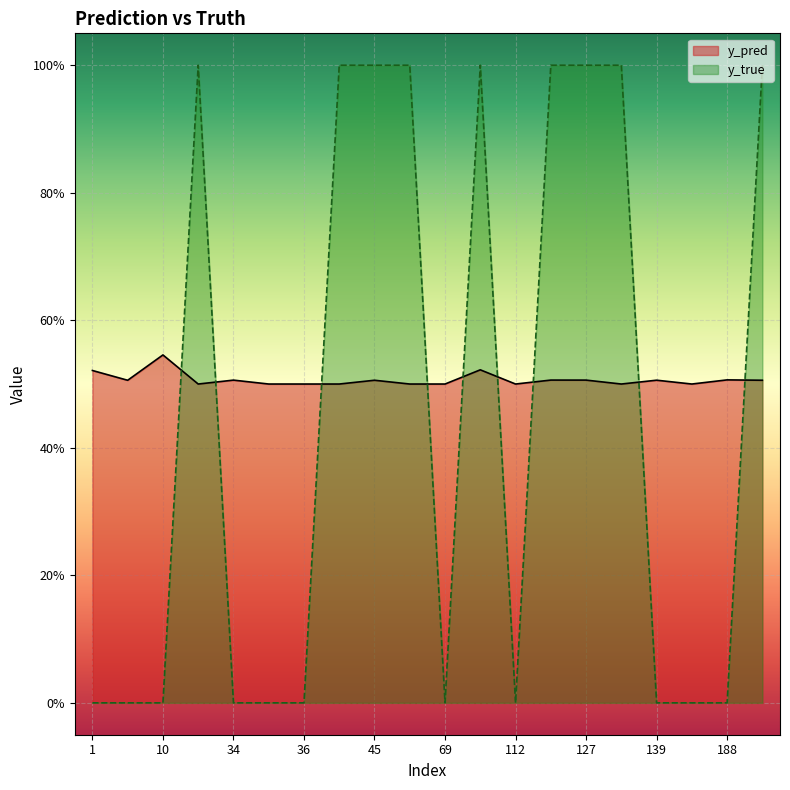

Rank the categories by y_true value from highest to lowest.

23, 42, 45, 65, 96, 113, 127, 130, 191, 1, 7, 10, 34, 35, 36, 69, 112, 139, 184, 188